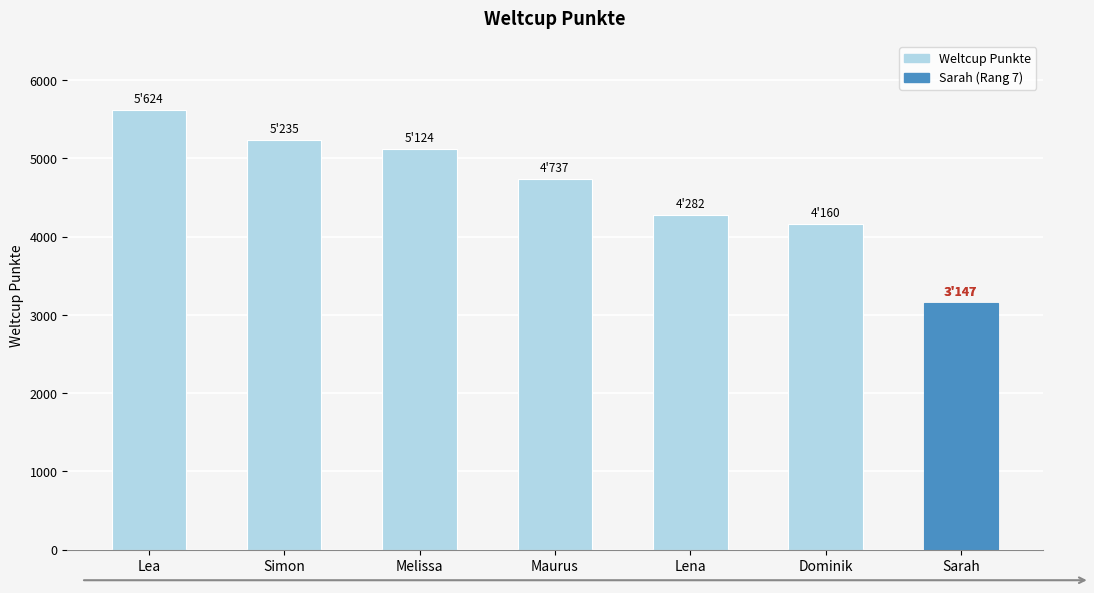

Which category has the highest value across all series?

Lea